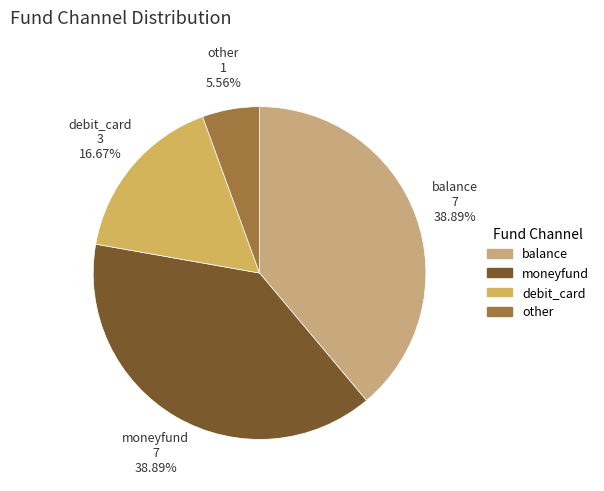

To the nearest percent, what portion does moneyfund represent?

39%